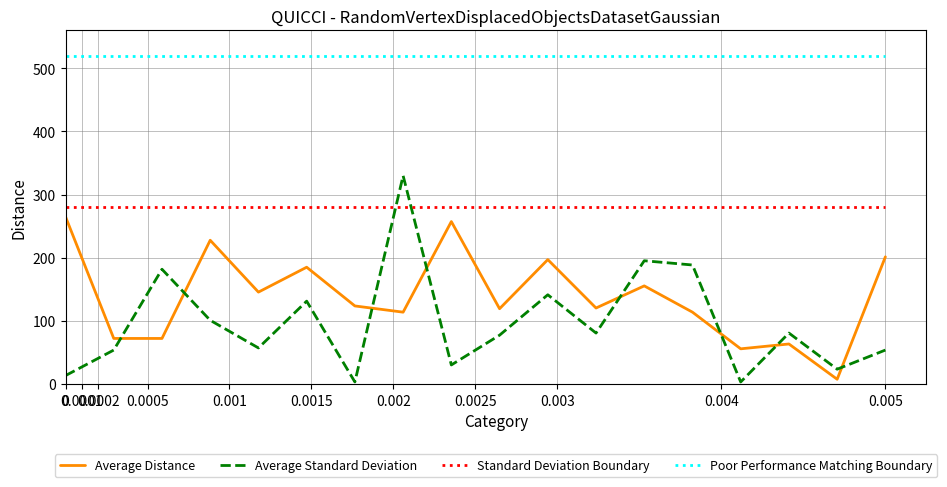

What are all the series names shown in the legend?

Average Distance, Average Standard Deviation, Standard Deviation Boundary, Poor Performance Matching Boundary